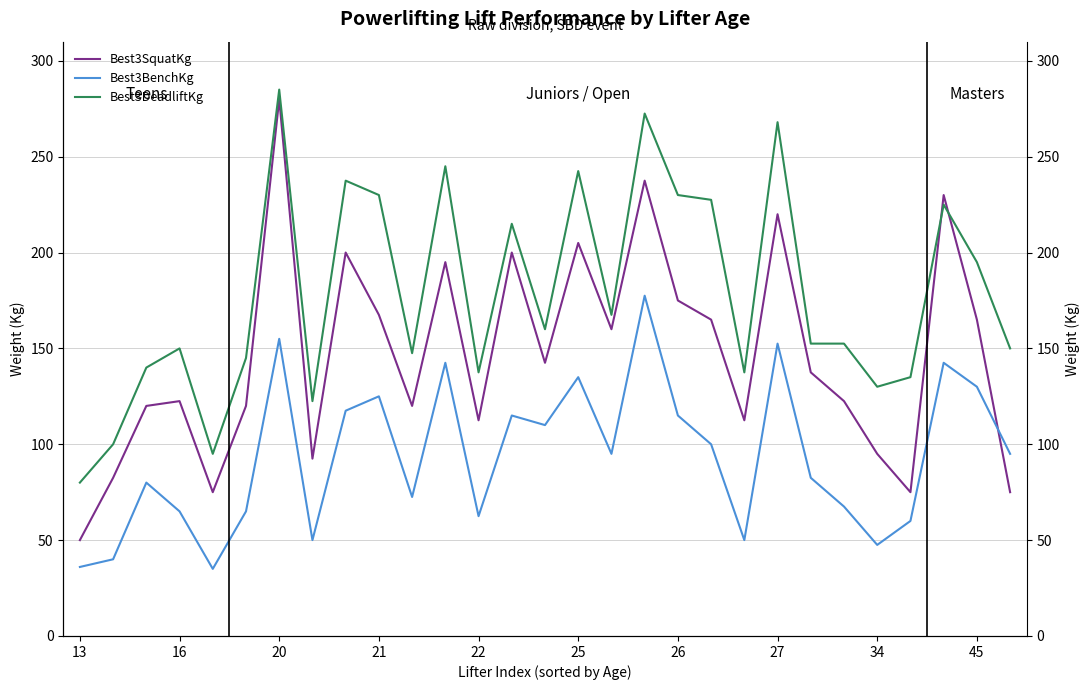

True or false: Best3DeadliftKg has more than 2 interior local peaks.

True